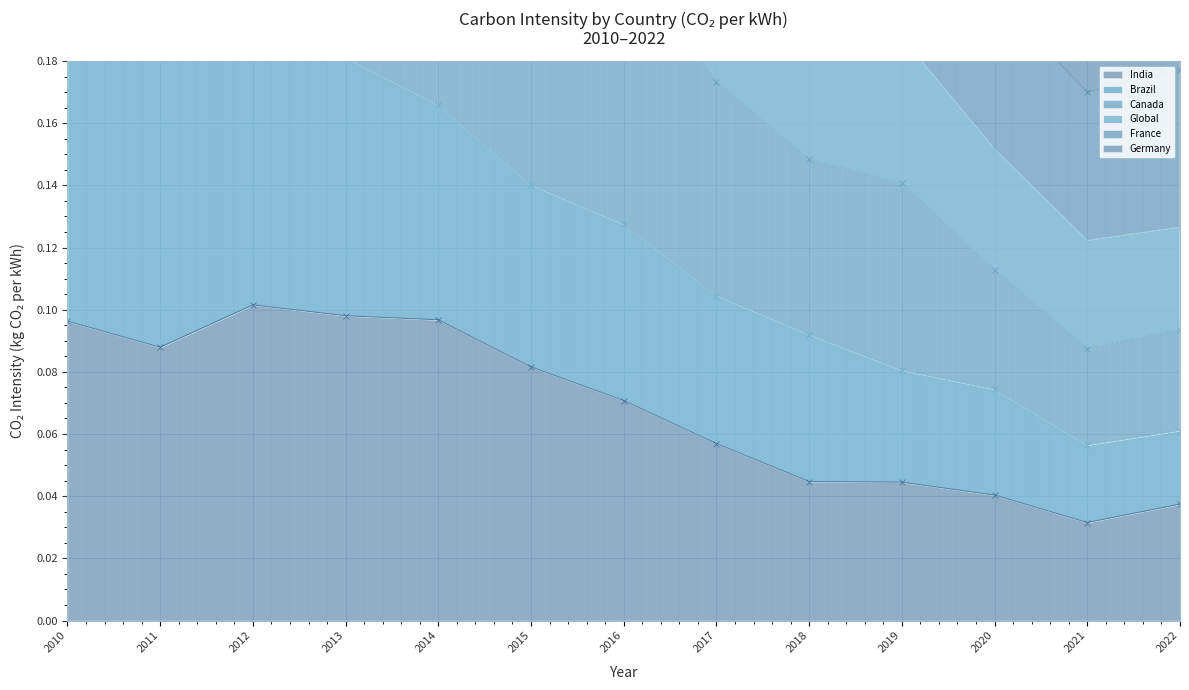

True or false: India and Global intersect in this chart.

False